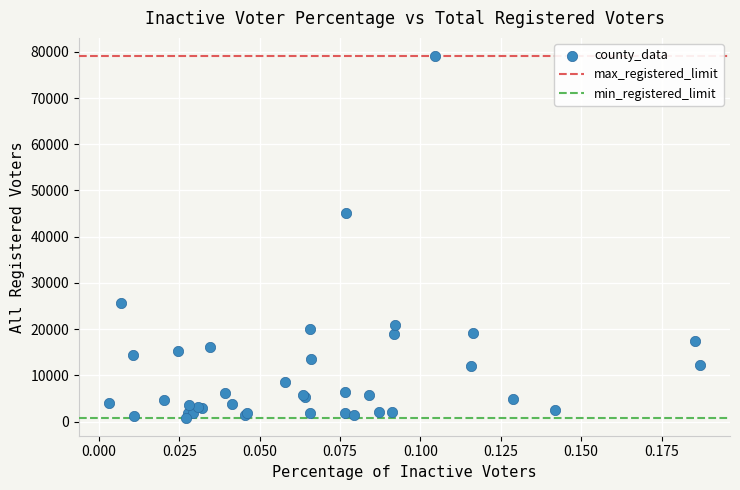

What Y value in the scatter plot is closest to 39979?

45106